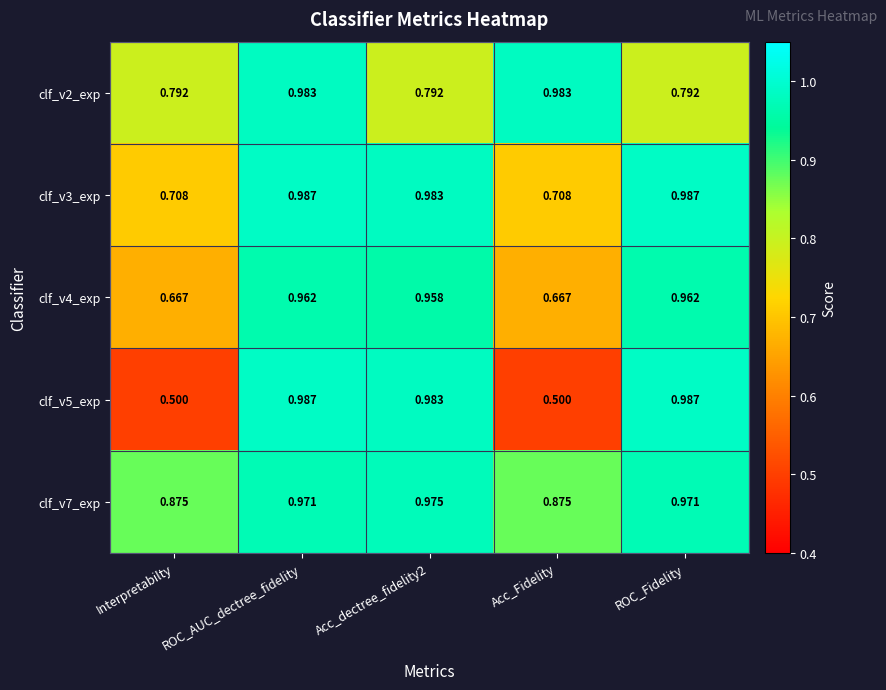

Is the value of clf_v5_exp at Acc_Fidelity greater than the value of clf_v7_exp at Interpretabilty?

No